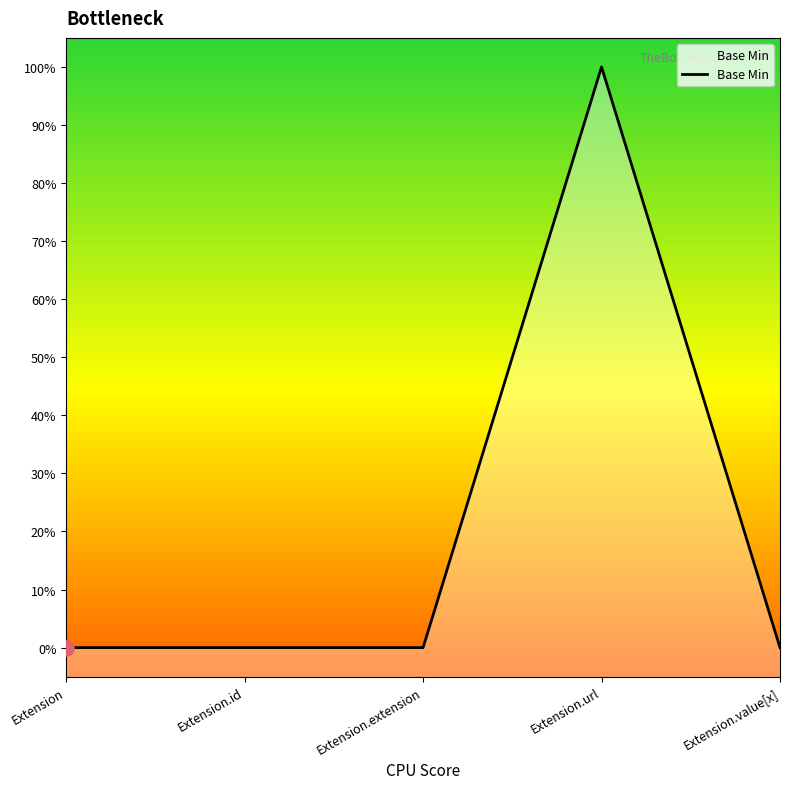

Which has a higher value, Extension.url or Extension.value[x]?

Extension.url